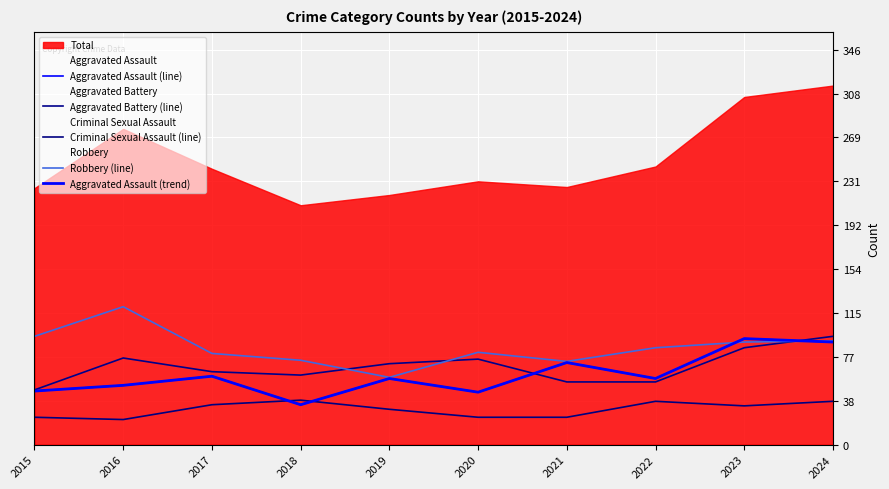

What value does the Aggravated Assault (line) series have at 2021?

72